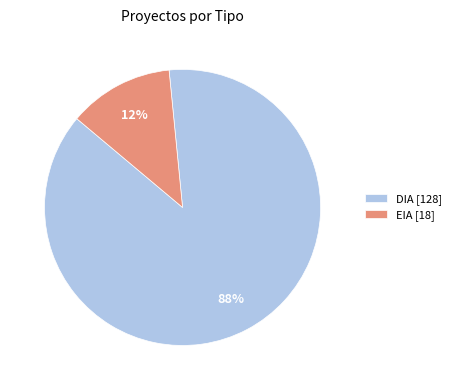

Is DIA the majority of the pie?

Yes